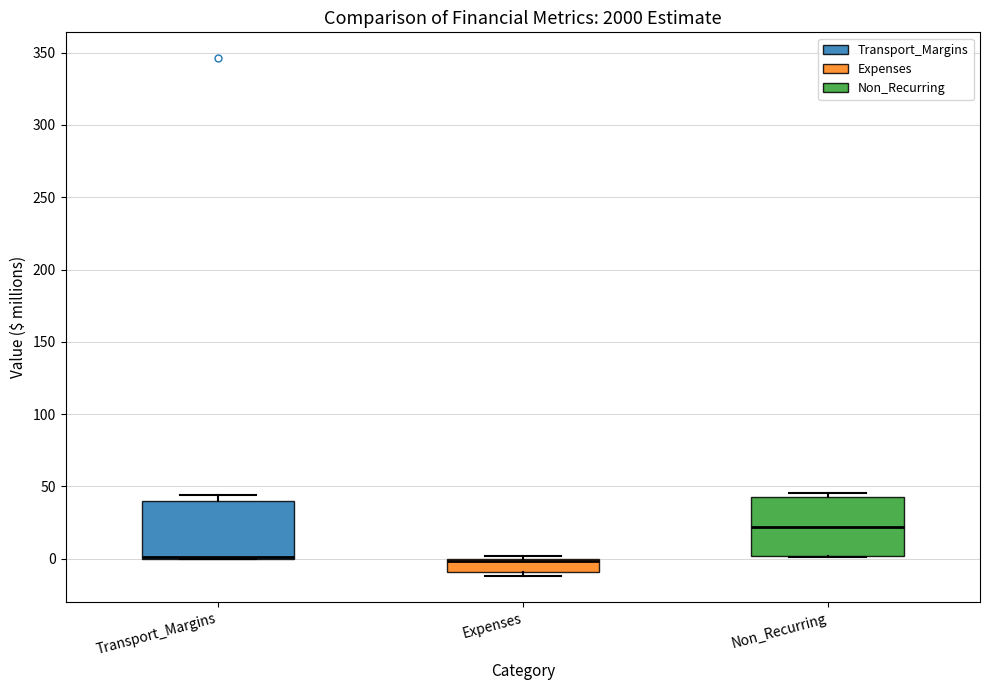

Reading left to right, transcribe this box plot: for each box, give where its median line is, the range the box spans, and where its two whiskers end, as read against the y-axis. The values are not printed on the chart, so give them approximately, as read against the axis.

Transport_Margins: median 0 (drawn on the box's lower edge), box 0 to 40, whiskers 0 to 45
Expenses: median 0 (drawn on the box's upper edge), box -10 to 0, whiskers -10 (just below the box's lower edge) to 0 (just above the box's upper edge)
Non_Recurring: median 20, box 0 to 45, whiskers 0 to 45 (just above the box's upper edge)